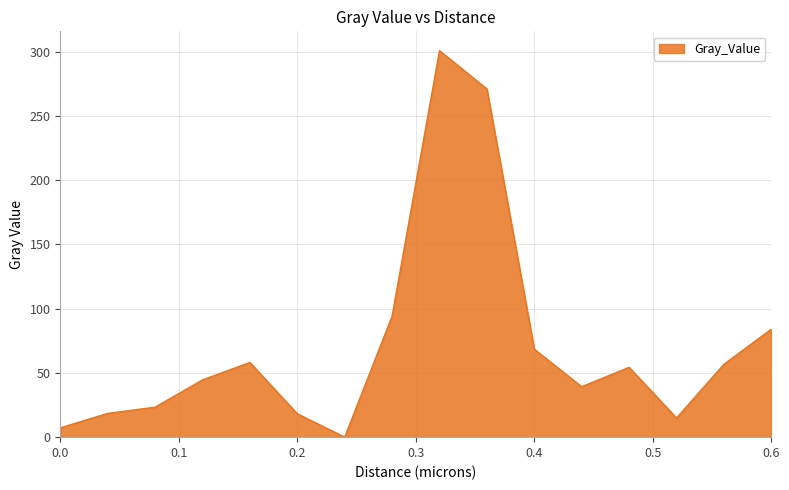

What is the difference between the maximum and minimum values?

300.7